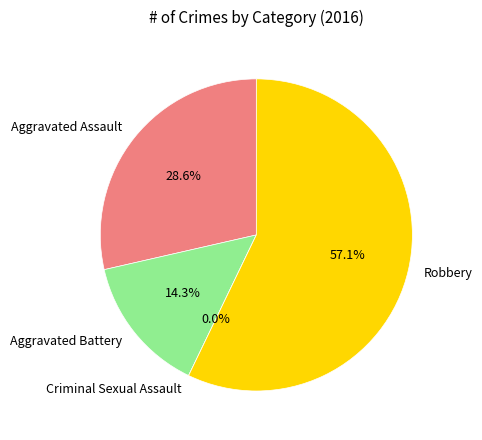

Which has a higher value, Criminal Sexual Assault or Aggravated Battery?

Aggravated Battery